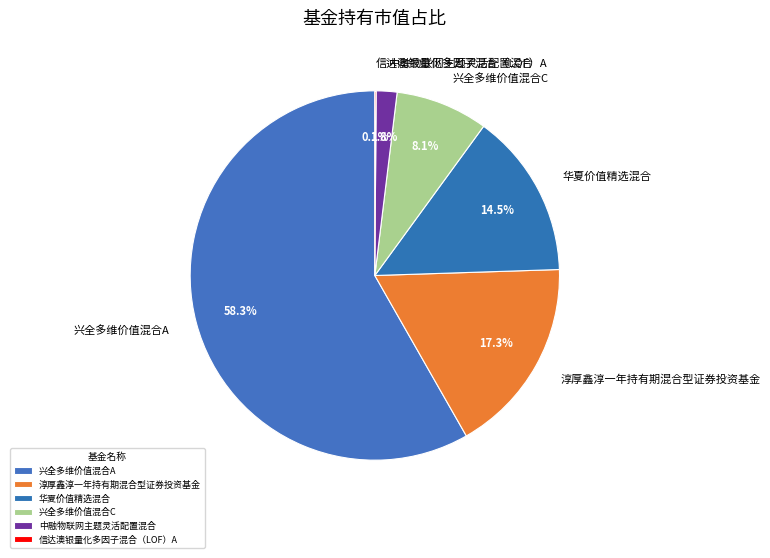

Does any single category account for the majority?

Yes